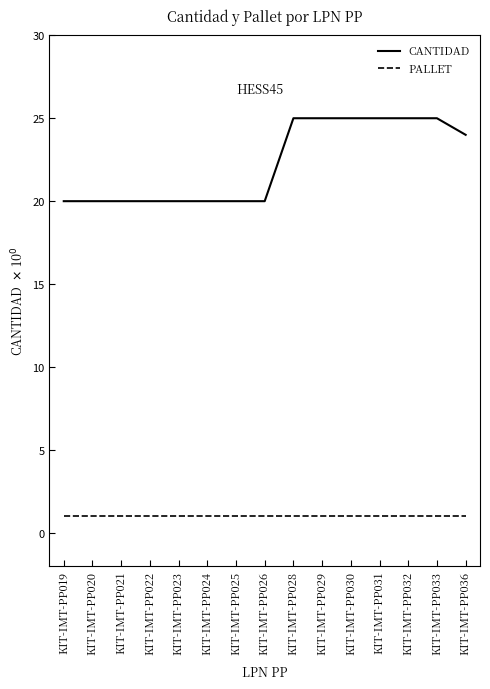

What is the approximate value of CANTIDAD at KIT-IMT-PP036?

24